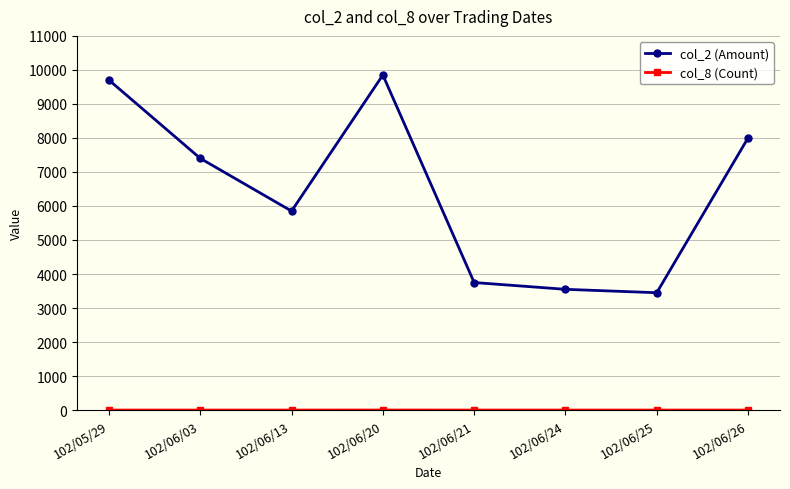

The value of col_2 (Amount) at 102/05/29 is 16509. True or false?

False